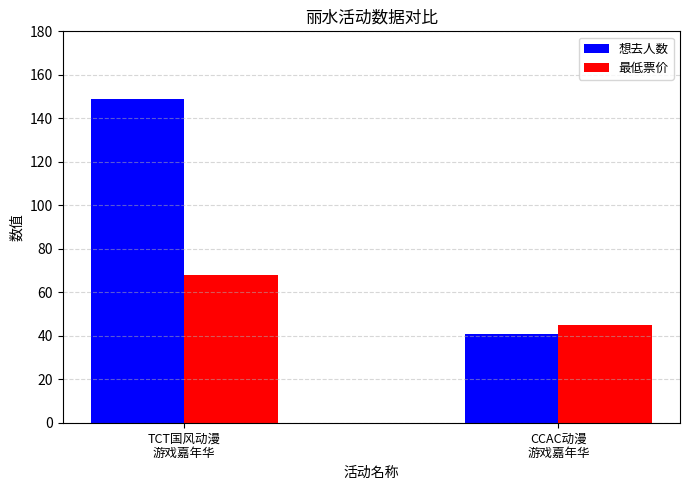

What position from the right is TCT国风动漫
游戏嘉年华?

2